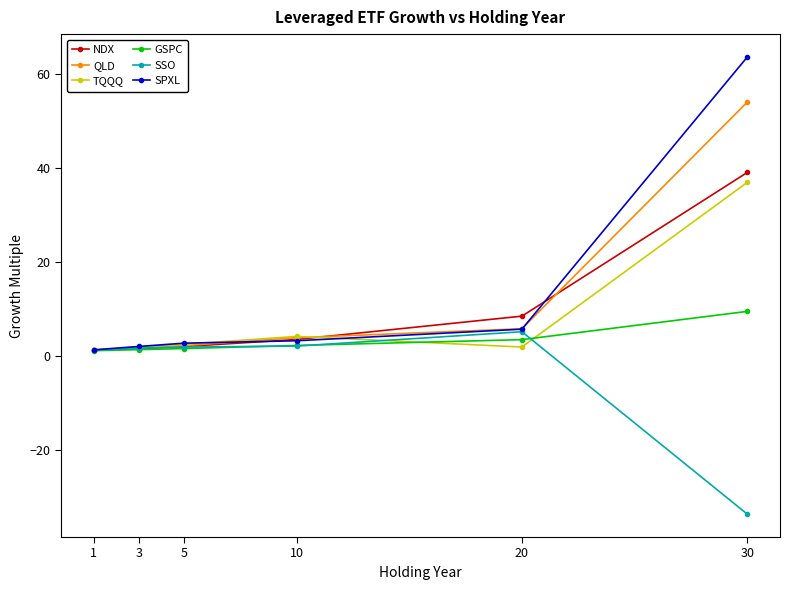

True or false: SPXL has more than 1 interior local peaks.

False